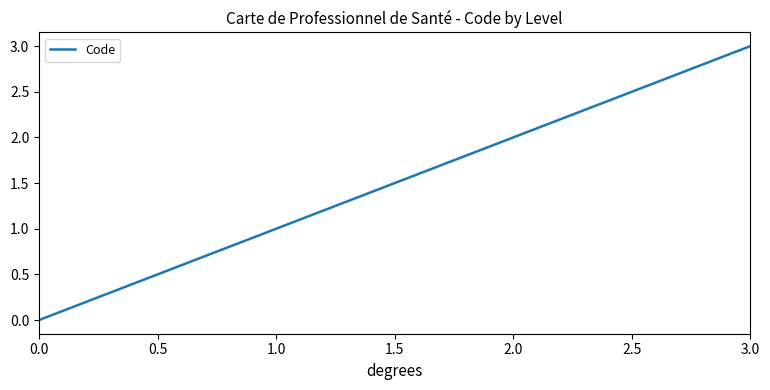

What is the maximum value shown in the chart?

3